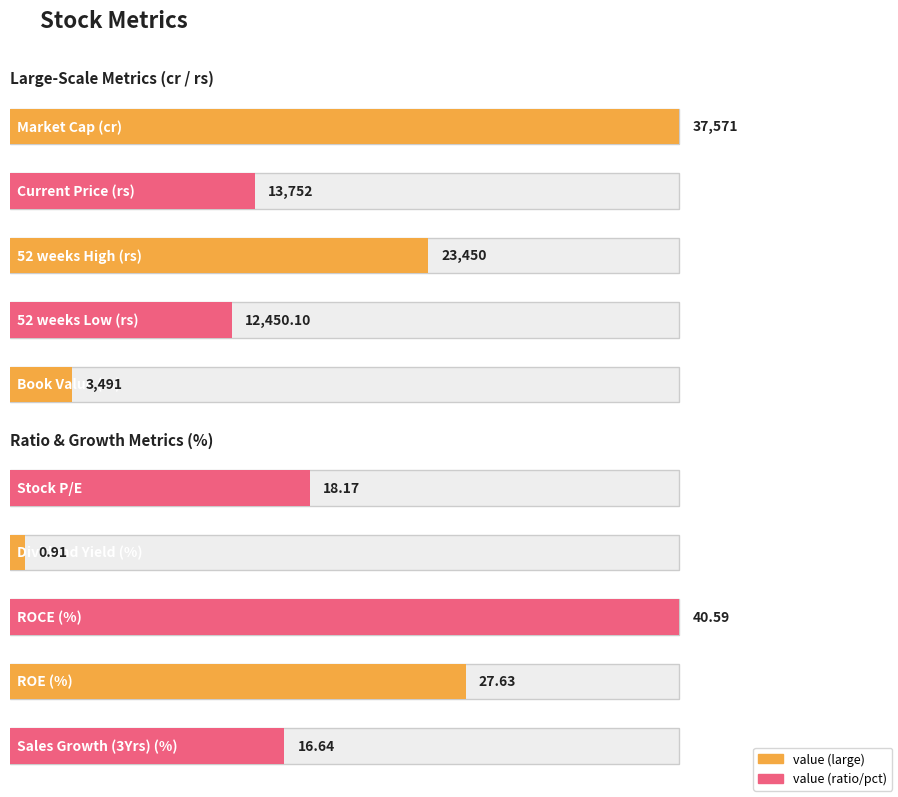

How many bars are there in total?

10